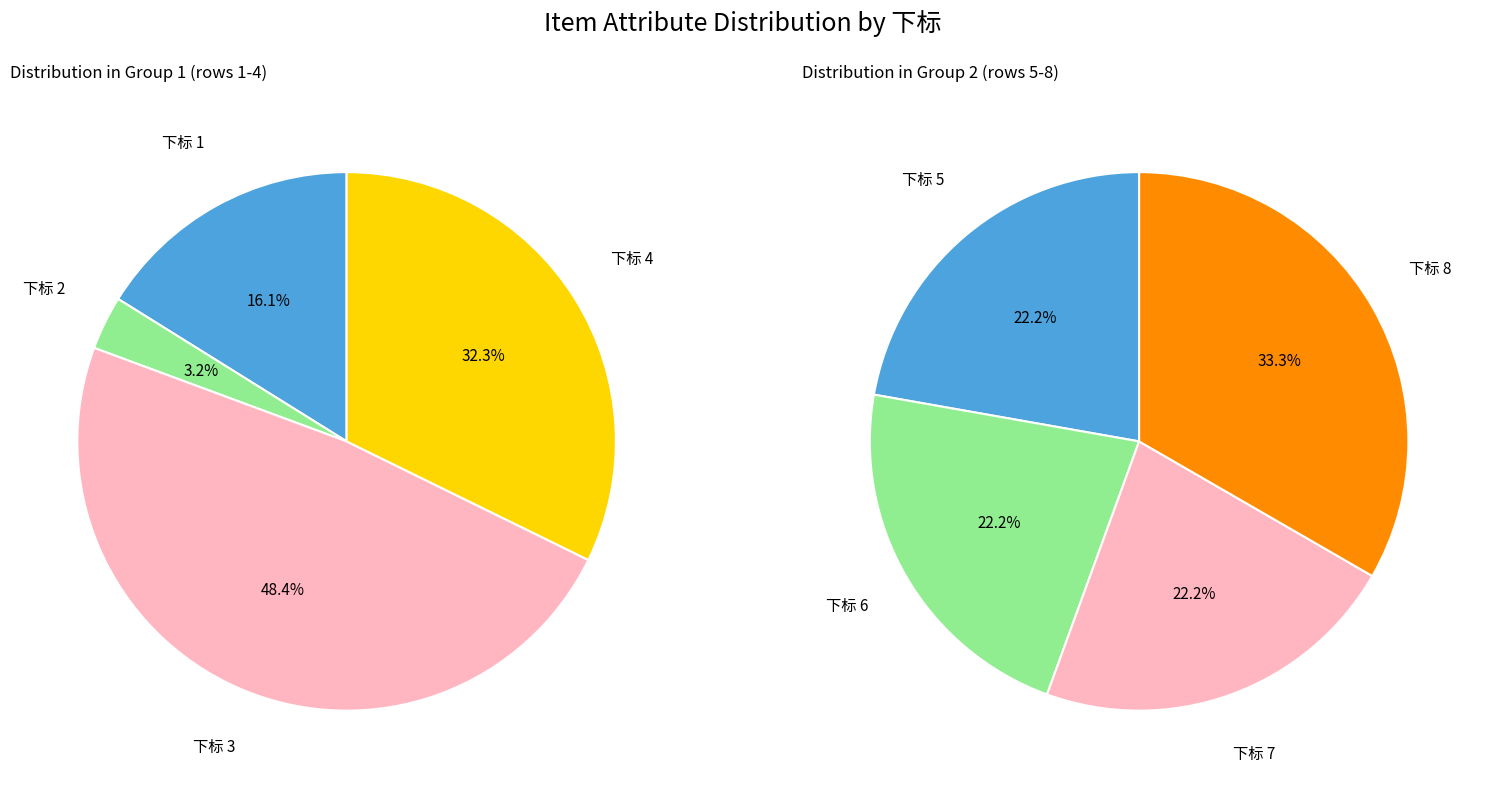

How many slices are in this pie chart?

8